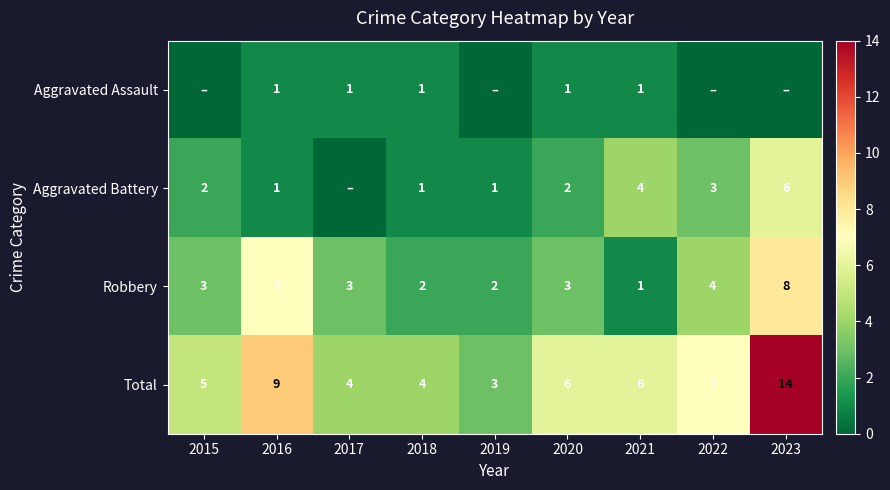

Between 2020 and 2015, which is larger?

2020